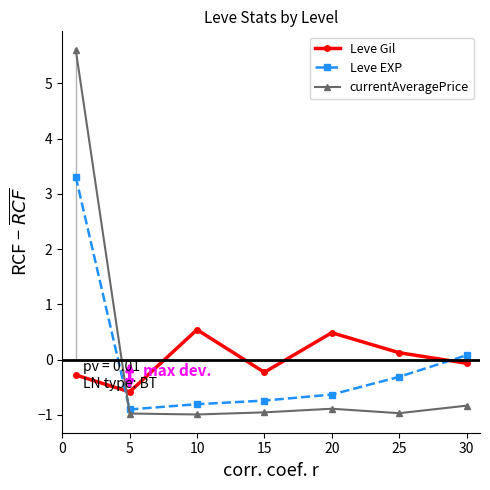

What is the difference between the highest and lowest values at 30?

0.9